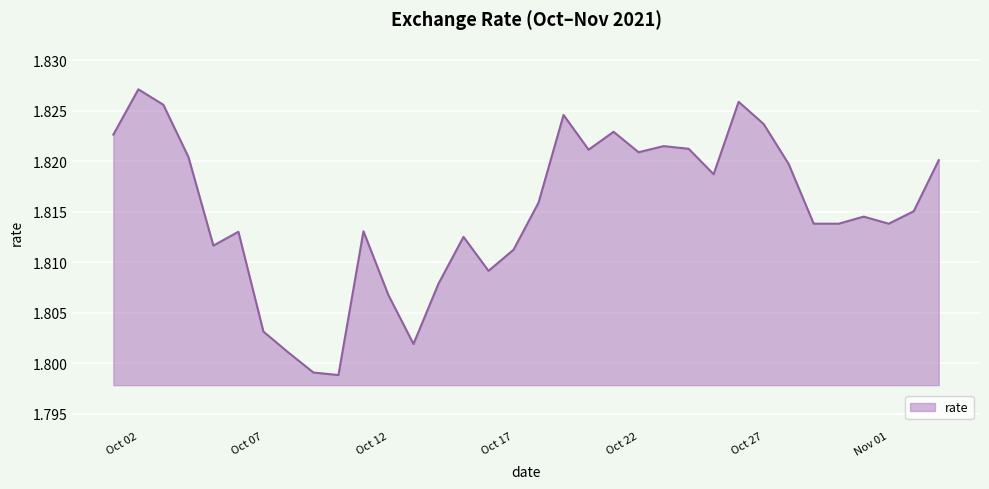

Does the chart display data point markers on the line(s)?

No